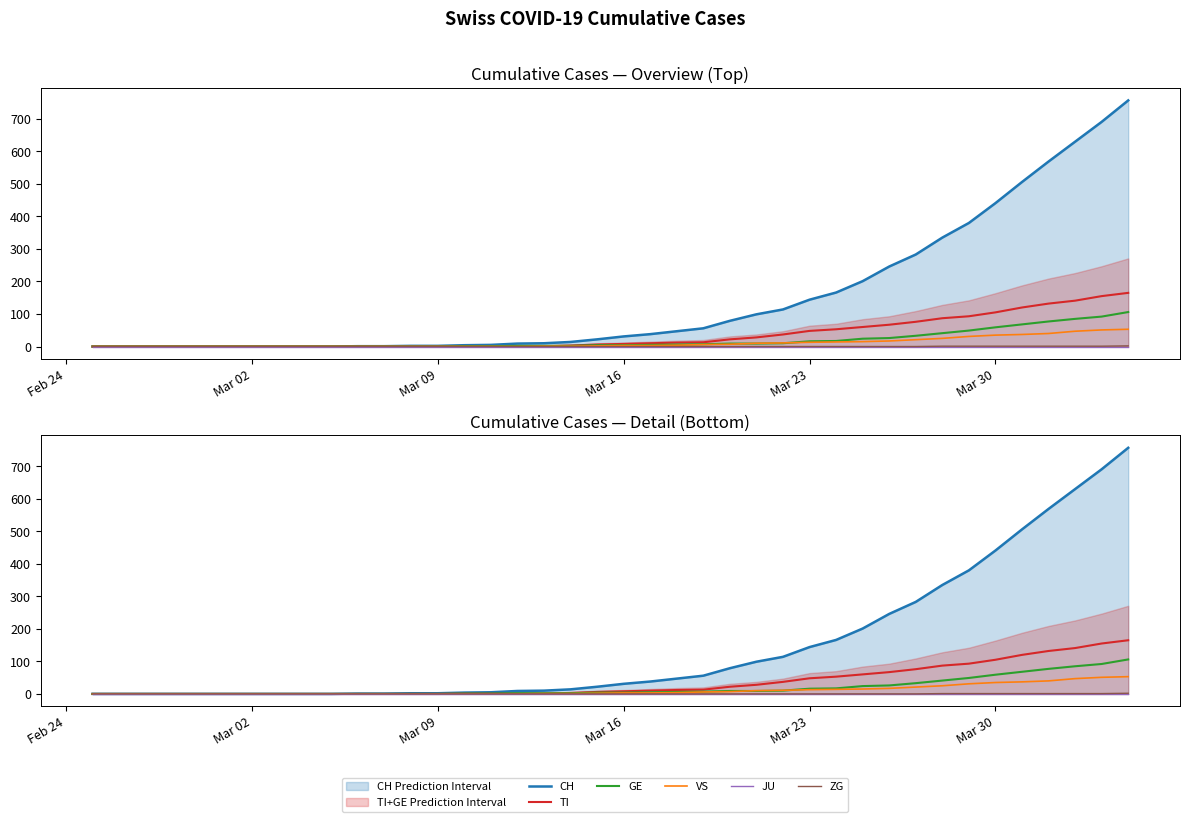

True or false: CH and TI cross at least once.

False